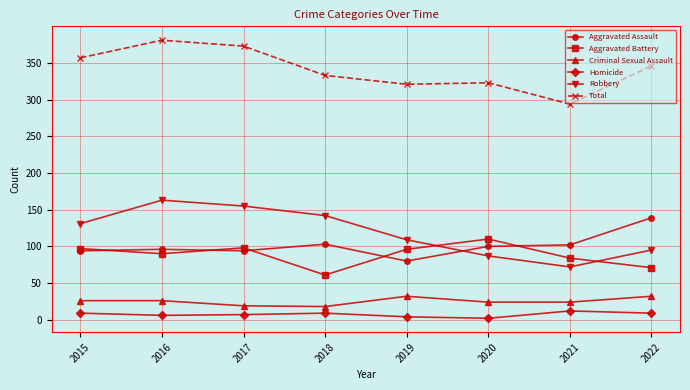

True or false: Aggravated Assault and Criminal Sexual Assault cross at least once.

False